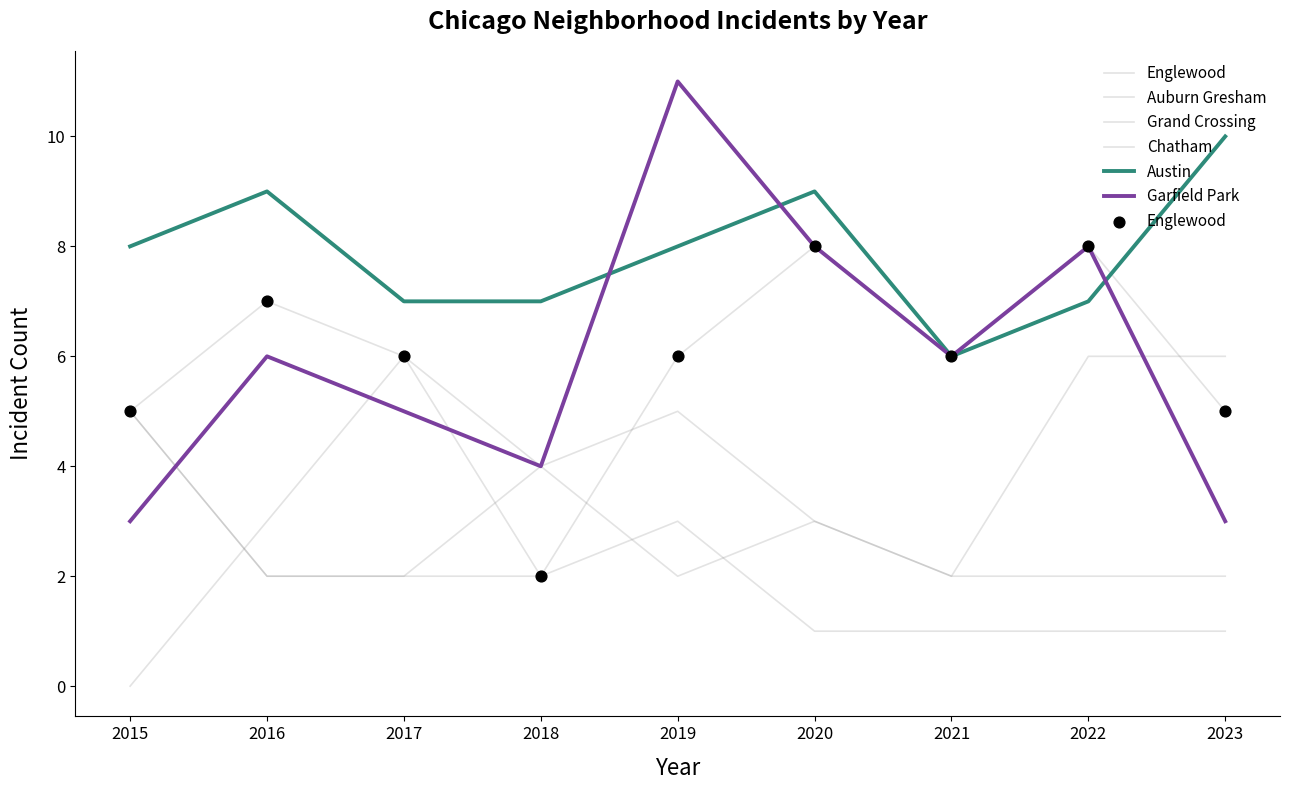

Which series has the largest total across all categories?

Austin